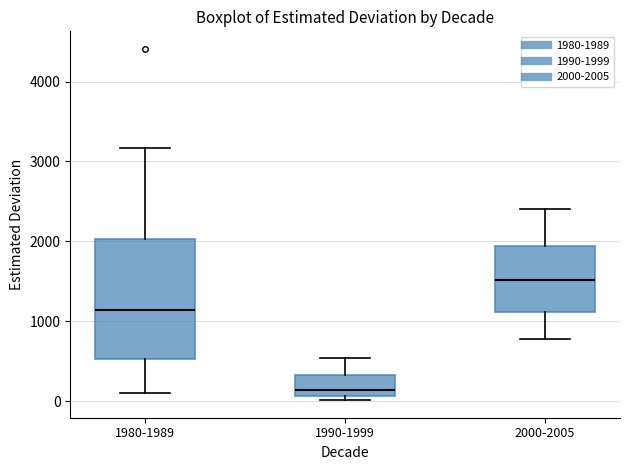

Reading left to right, read every box against the y-axis: the position of its median line, the range the box covers, and the ends of its whiskers. The values are not printed on the chart, so give them approximately, as read against the axis.

1980-1989: median 1100, box 500 to 2000, whiskers 100 to 3200
1990-1999: median 100 (just above the box's lower edge), box 100 to 300, whiskers 0 to 500
2000-2005: median 1500, box 1100 to 1900, whiskers 800 to 2400